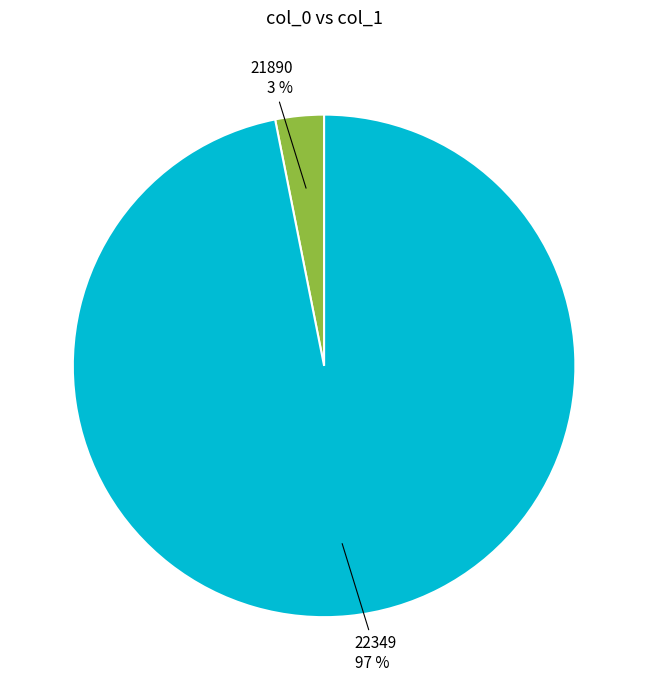

To the nearest percent, what is the difference between the largest and smallest slice percentages?

94%